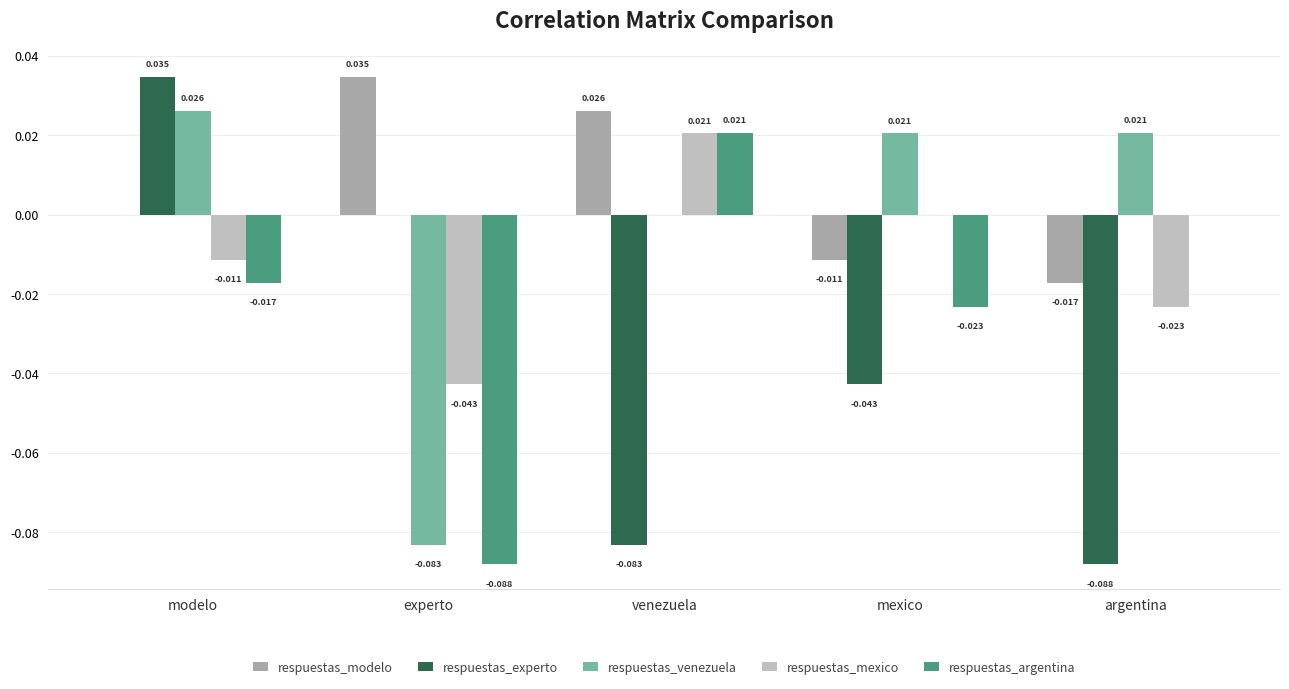

At which label does respuestas_mexico reach its peak?

venezuela